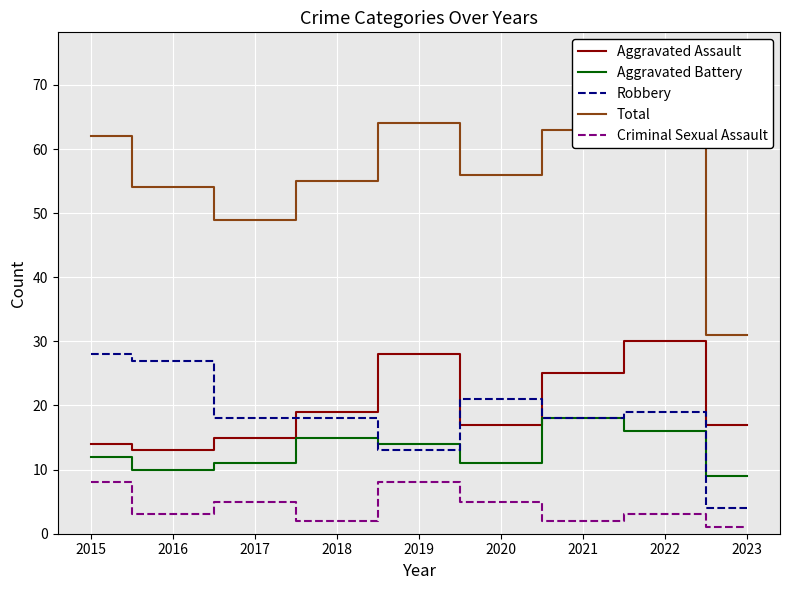

True or false: Aggravated Assault and Criminal Sexual Assault intersect in this chart.

False